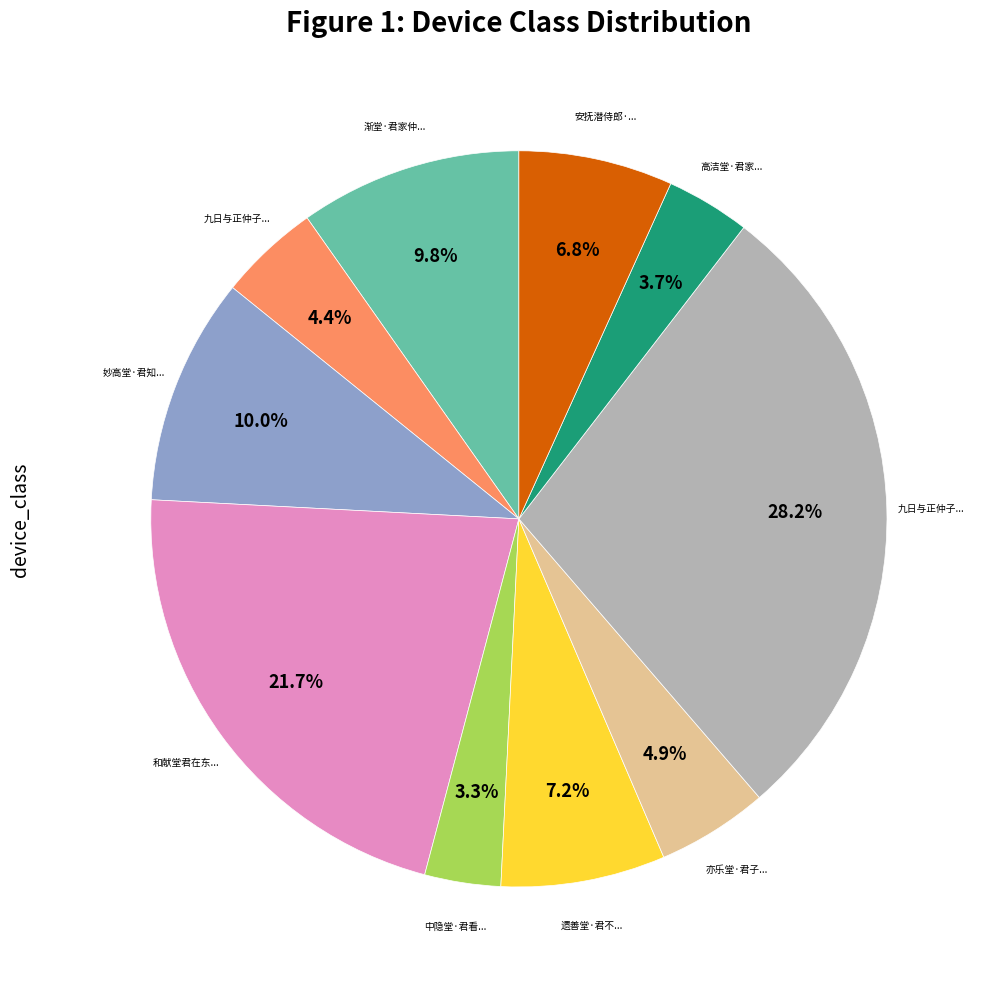

Does any single category account for the majority?

No